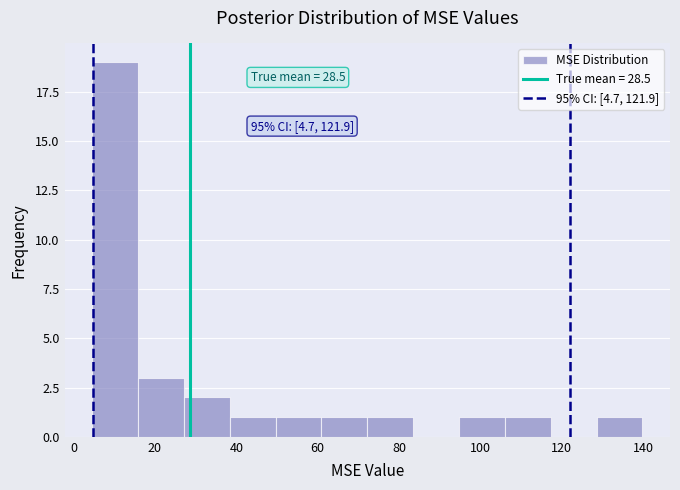

Which range on the x-axis has the tallest bar?

4 to 16